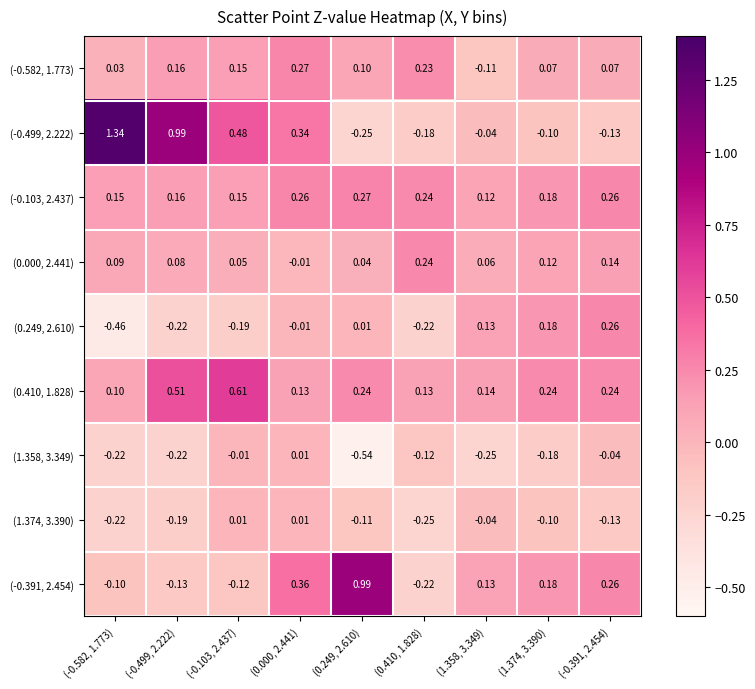

Is the value of (-0.499, 2.222) at (1.358, 3.349) greater than the value of (1.358, 3.349) at (0.249, 2.610)?

Yes